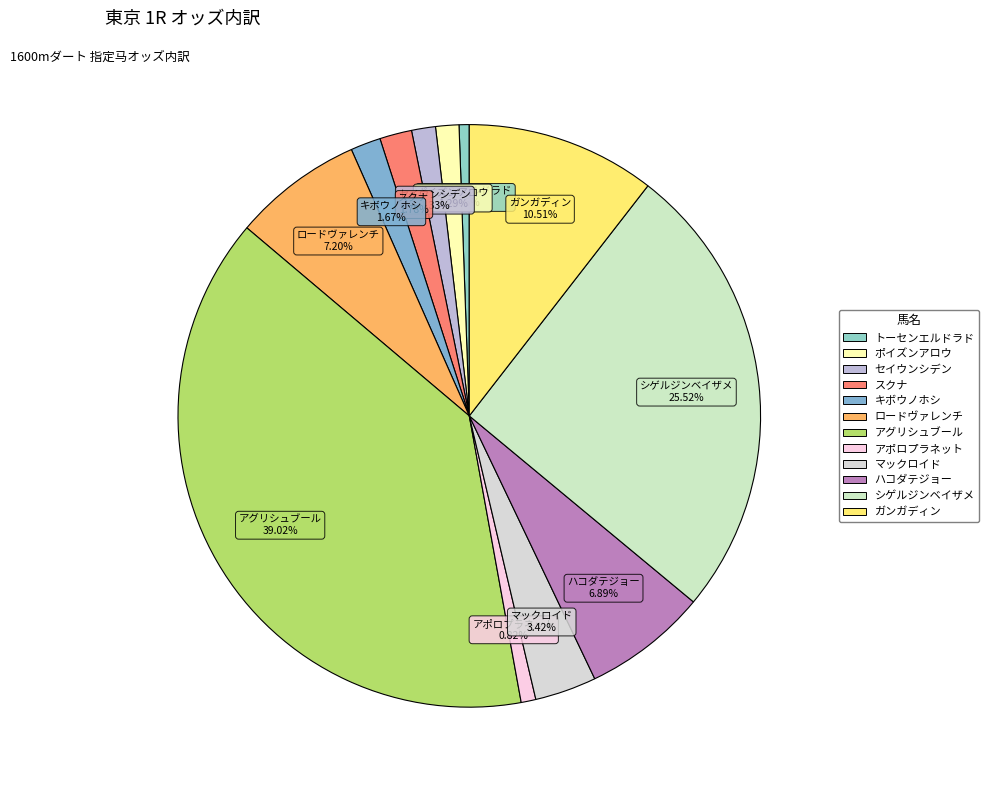

Which has a higher value, アポロプラネット or シゲルジンベイザメ?

シゲルジンベイザメ